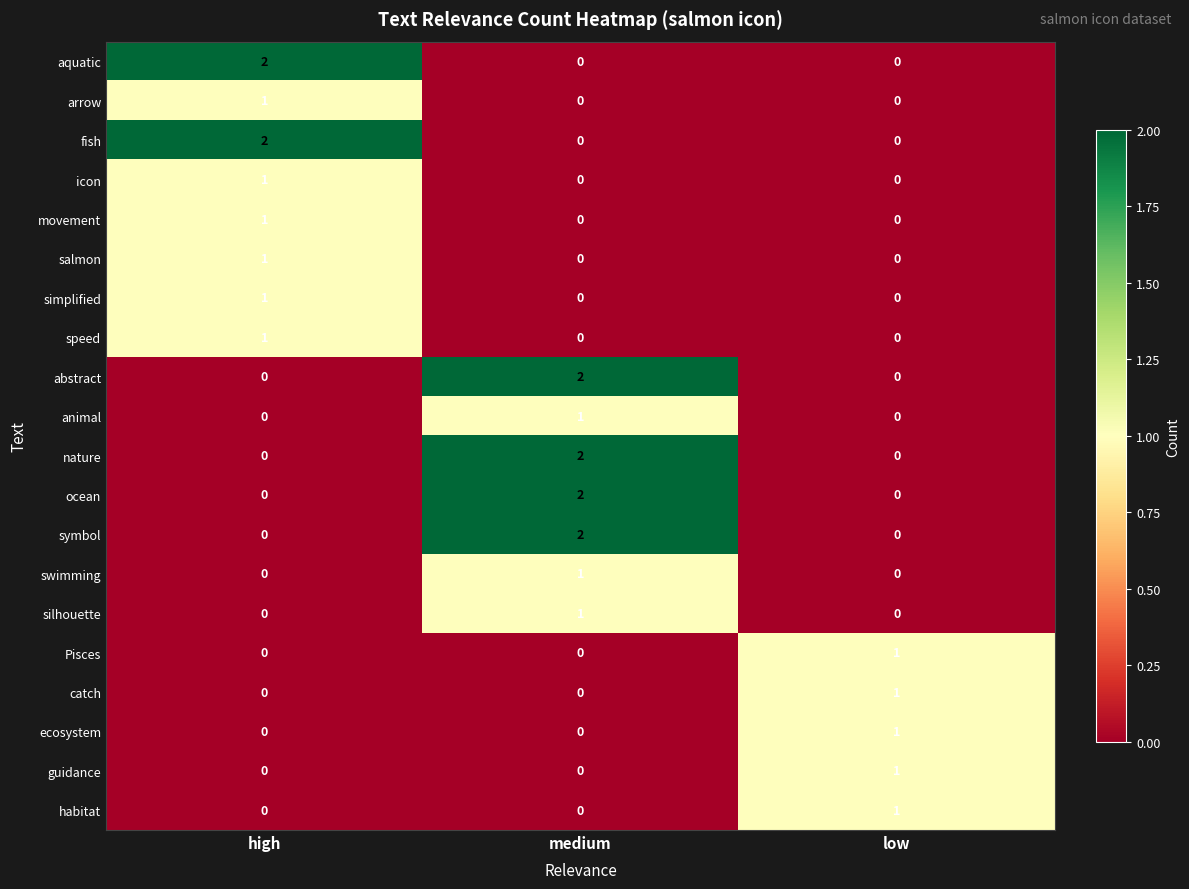

What is the total value across all series at high?

10